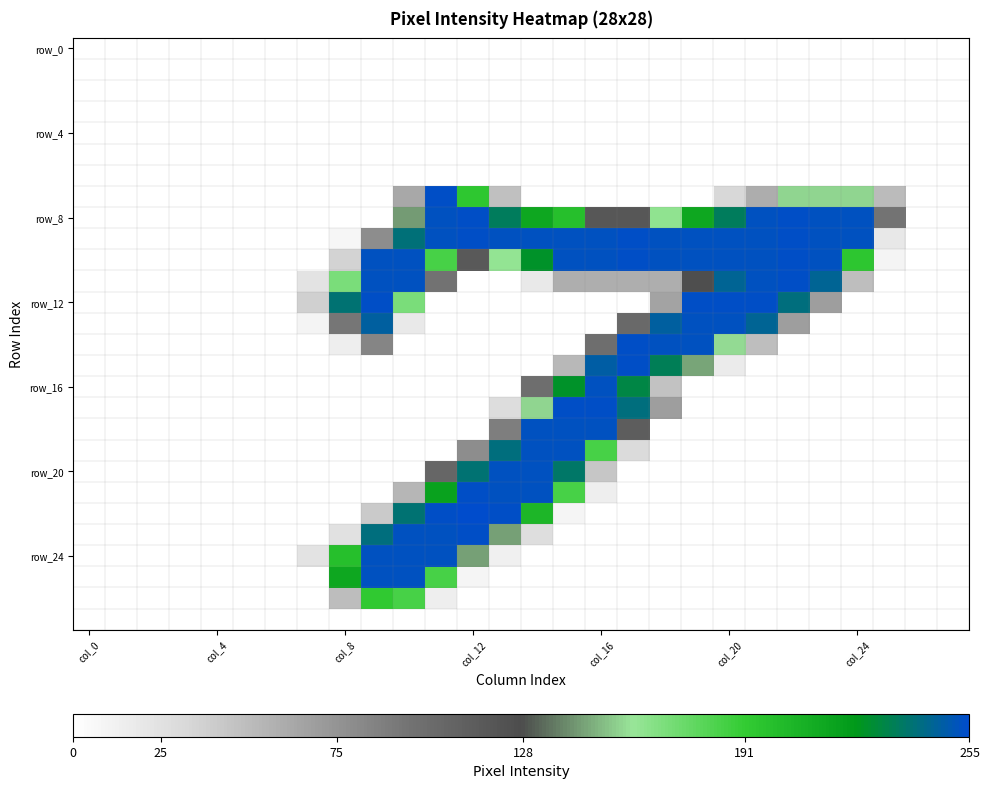

What is the greatest value displayed?

255